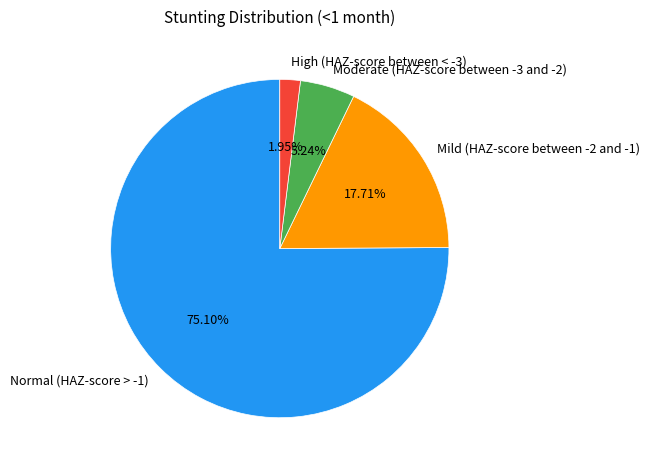

Is the sum of High (HAZ-score between < -3) and Normal (HAZ-score > -1) greater than half?

Yes